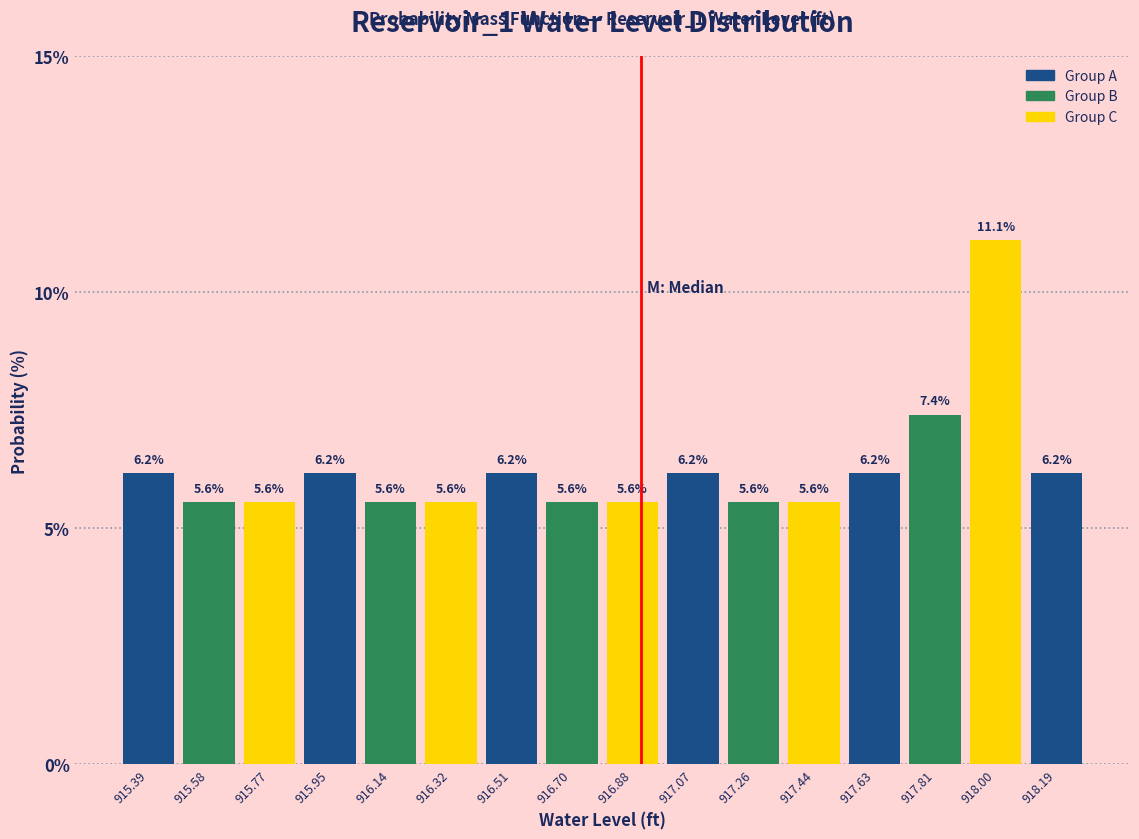

Reading left to right, transcribe this chart: for each bar, give the range it covers on the x-axis and its height. The bar edges are not printed on the chart, so give them approximately, as read against the axis.

915.30 to 915.48: 6.2
915.48 to 915.68: 5.6
915.68 to 915.86: 5.6
915.86 to 916.04: 6.2
916.04 to 916.24: 5.6
916.24 to 916.42: 5.6
916.42 to 916.60: 6.2
916.60 to 916.80: 5.6
916.80 to 916.98: 5.6
916.98 to 917.16: 6.2
917.16 to 917.34: 5.6
917.34 to 917.54: 5.6
917.54 to 917.72: 6.2
917.72 to 917.90: 7.4
917.90 to 918.10: 11.1
918.10 to 918.28: 6.2